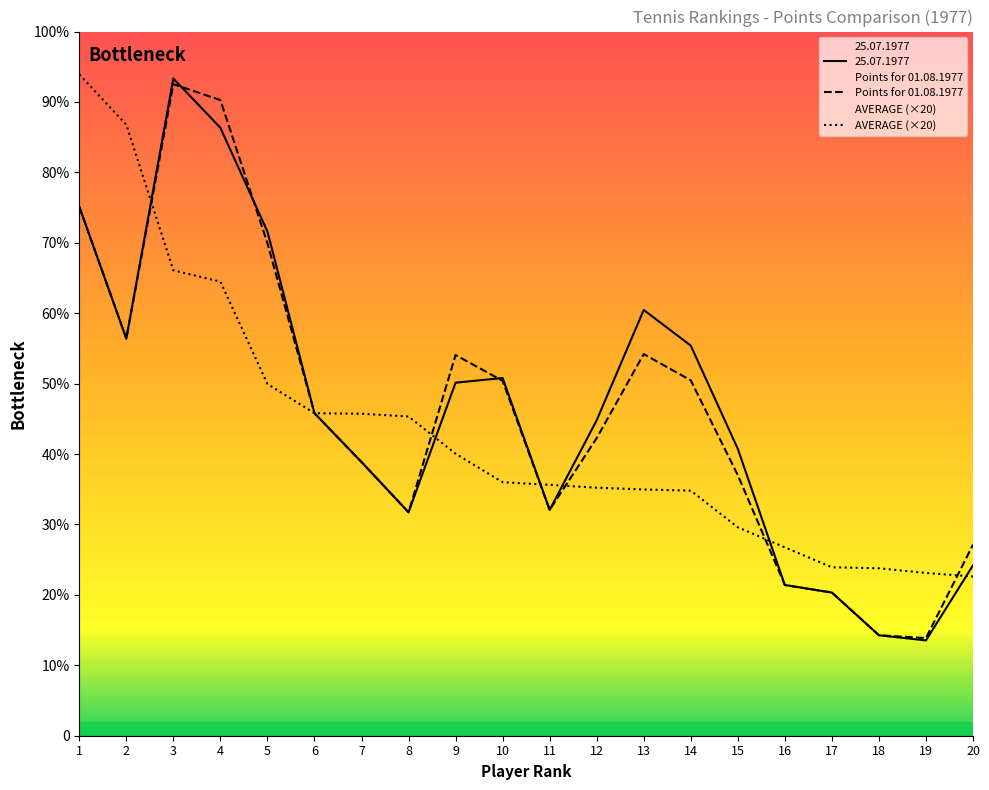

Reading left to right, list all the values displayed in this chart.

25.07.1977: 1=1127.0	2=846.0	3=1400.0	4=1295.0	5=1074.0	6=687.0	7=583.0	8=476.0	9=752.0	10=762.0	11=481.0	12=672.0	13=907.0	14=831.0	15=611.0	16=321.0	17=305.0	18=214.0	19=203.0	20=363.0
Points for 01.08.1977: 1=1127.0	2=846.0	3=1388.0	4=1354.0	5=1049.0	6=687.0	7=583.0	8=476.0	9=811.0	10=756.0	11=481.0	12=634.0	13=813.0	14=757.0	15=555.0	16=321.0	17=305.0	18=214.0	19=208.0	20=407.0
AVERAGE: 1=1408.8	2=1301.5	3=991.4	4=967.1	5=749.3	6=687.0	7=685.9	8=680.0	9=600.7	10=540.0	11=534.4	12=528.3	13=524.5	14=522.1	15=444.0	16=401.2	17=358.8	18=356.7	19=346.7	20=339.2